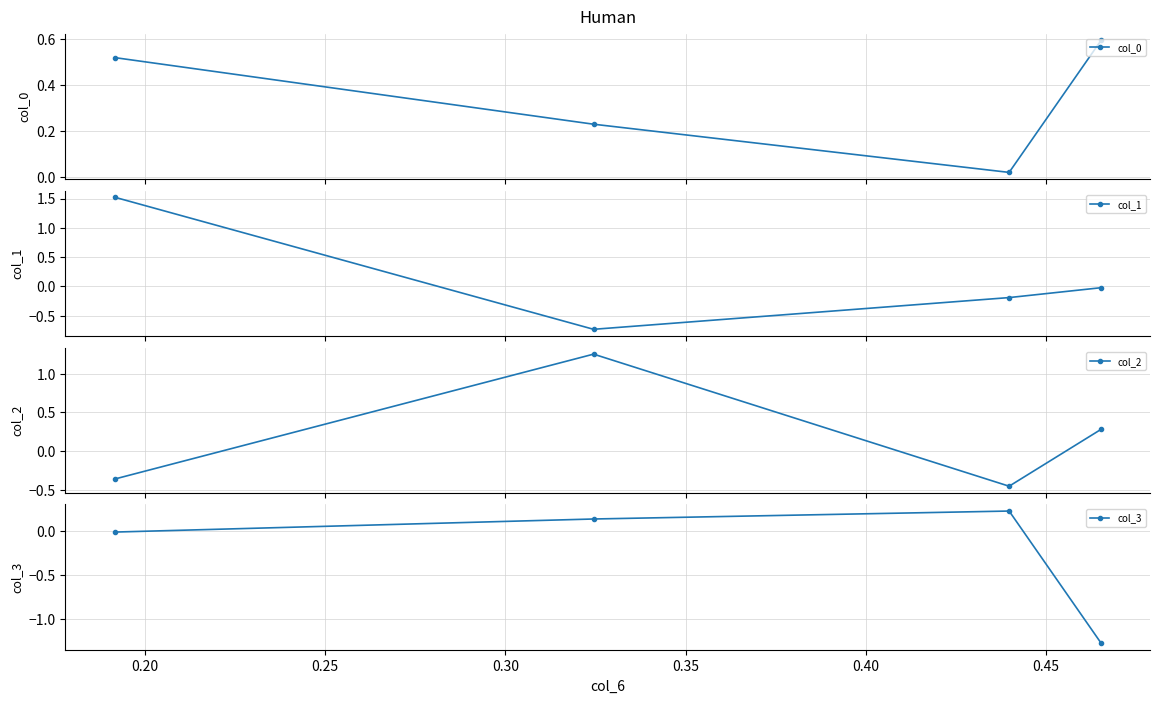

What is the value of the col_1 point at the 1st from the left?

1.5